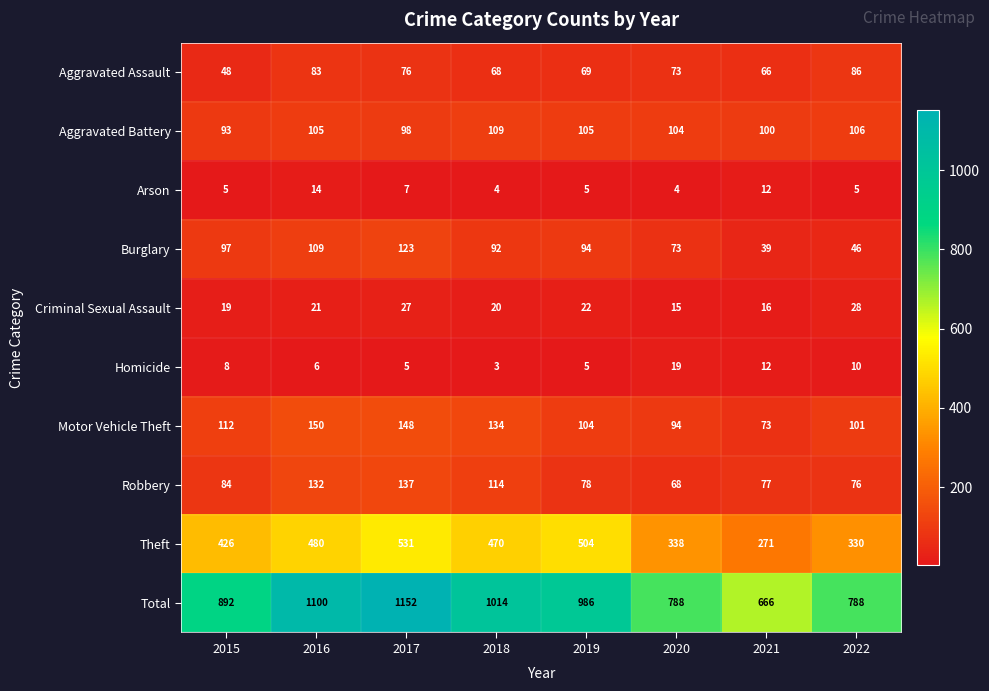

True or false: Aggravated Assault has a value of 15 at 2018.

False